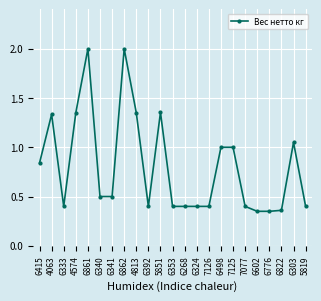

What is the label of the 14th point from the left?

6324